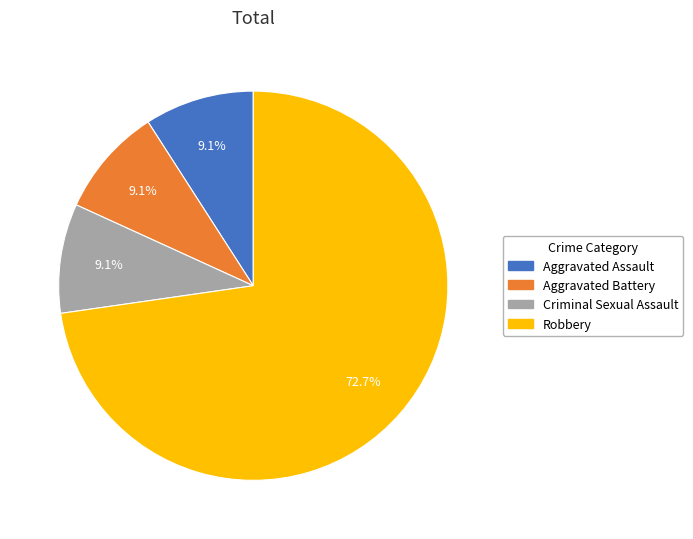

Which slice represents more than half of the pie?

Robbery